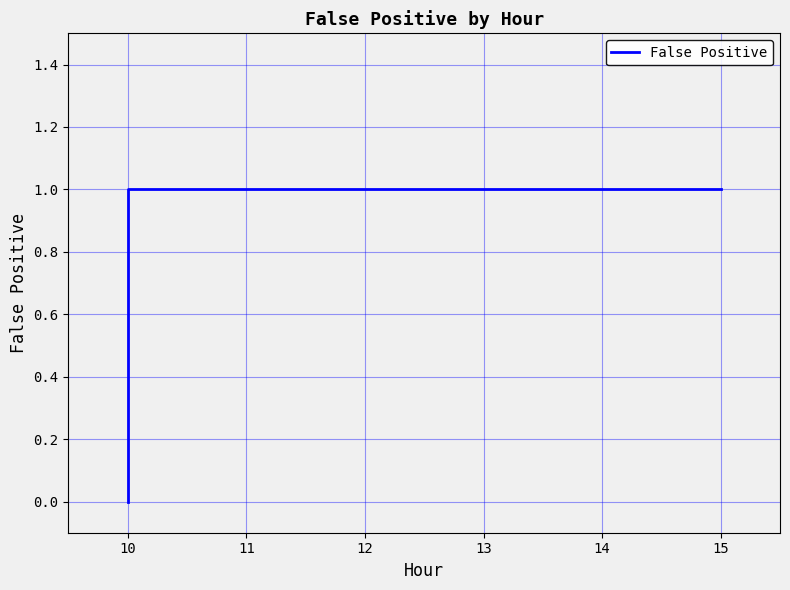

Does the chart have visible grid lines?

Yes